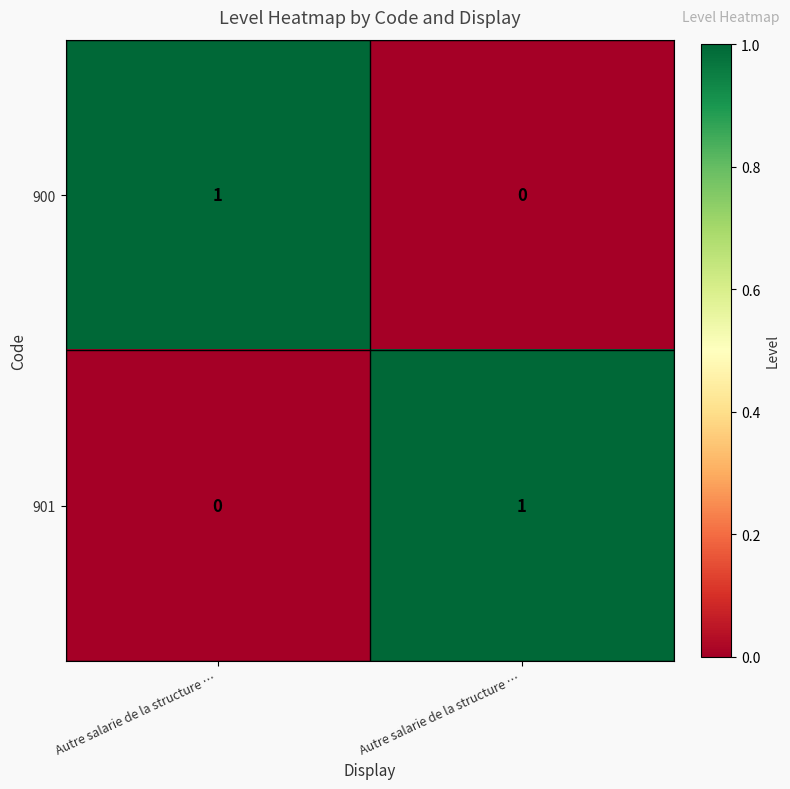

What is the total value across all series at Autre salarie de la structure …?

1